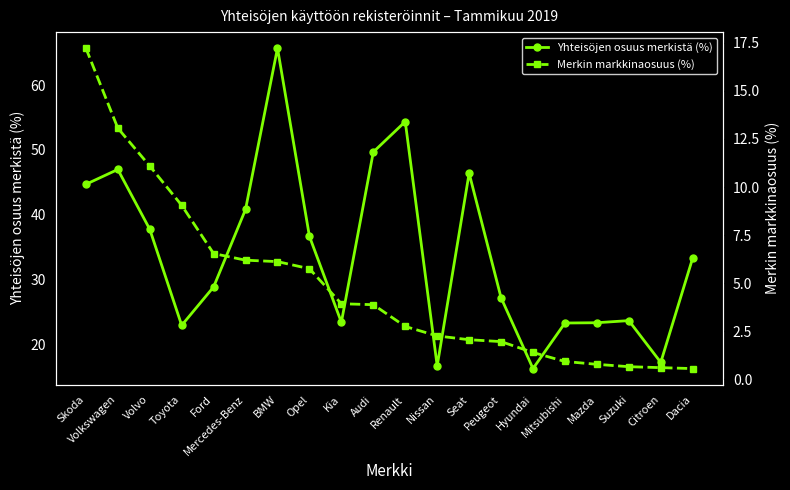

True or false: Merkin markkinaosuus (%) and Yhteisöjen osuus merkistä (%) cross at least once.

False